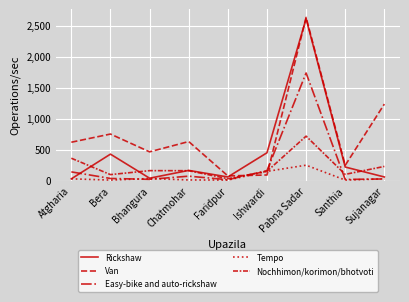

What is the value of the Tempo point at the 7th from the left?

250